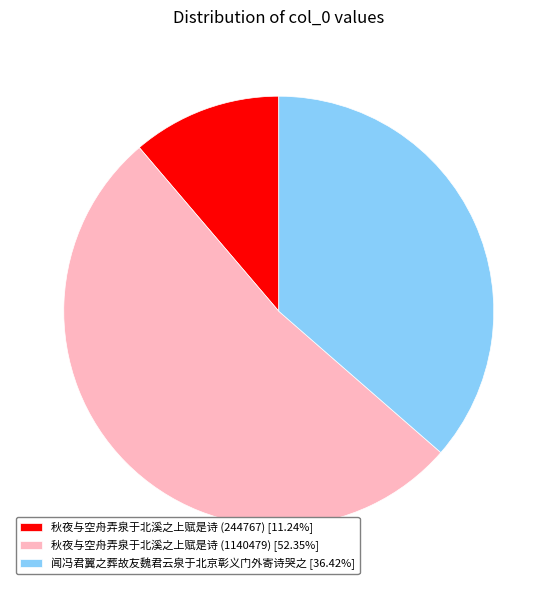

What is the largest slice in the pie chart?

秋夜与空舟弄泉于北溪之上赋是诗 (1140479)